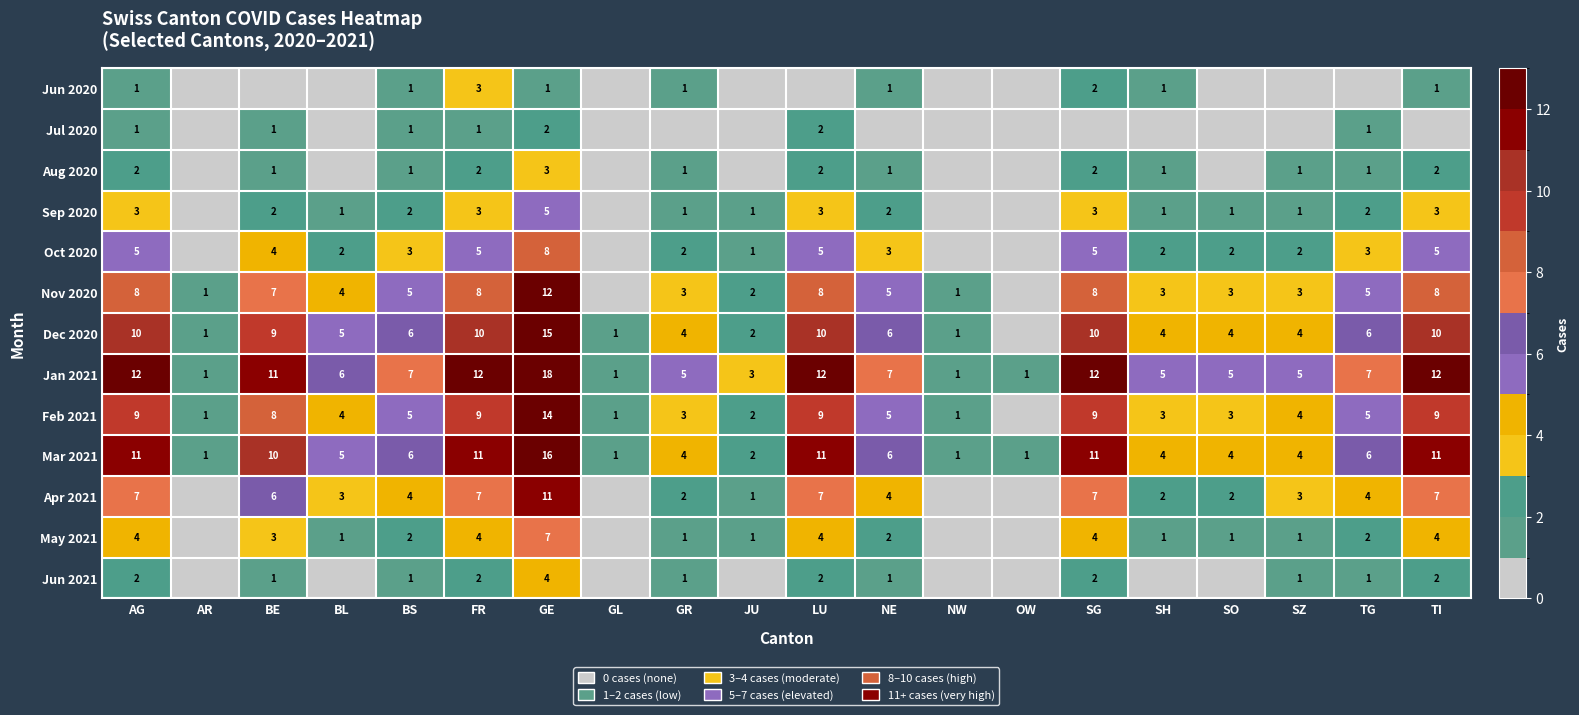

What is the spread (max minus min) of values at GE?

17